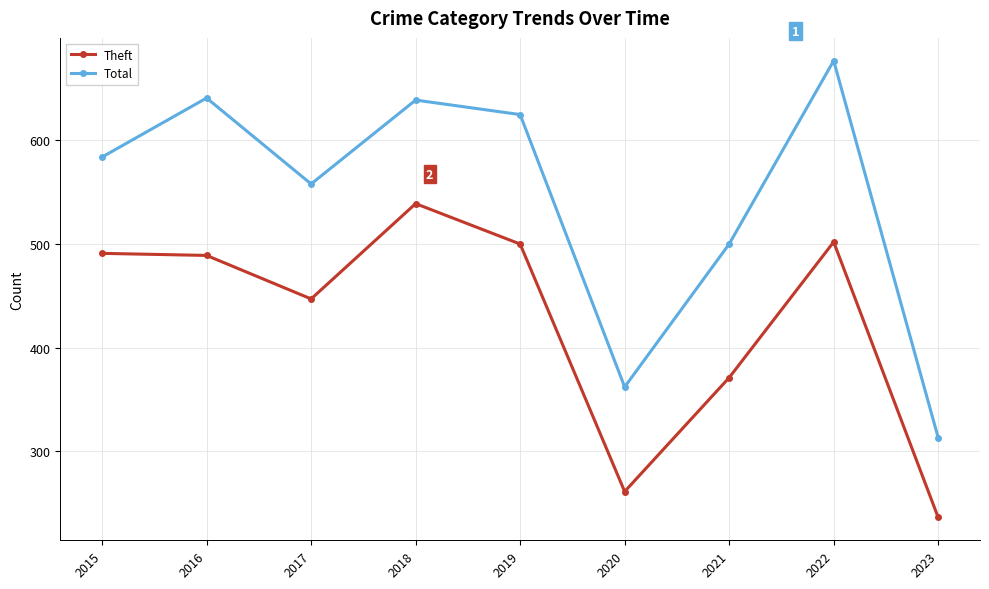

Reading left to right, extract all data points from this chart.

Theft: 2015=491	2016=489	2017=447	2018=539	2019=500	2020=261	2021=371	2022=502	2023=236
Total: 2015=584	2016=641	2017=558	2018=639	2019=625	2020=362	2021=500	2022=677	2023=313